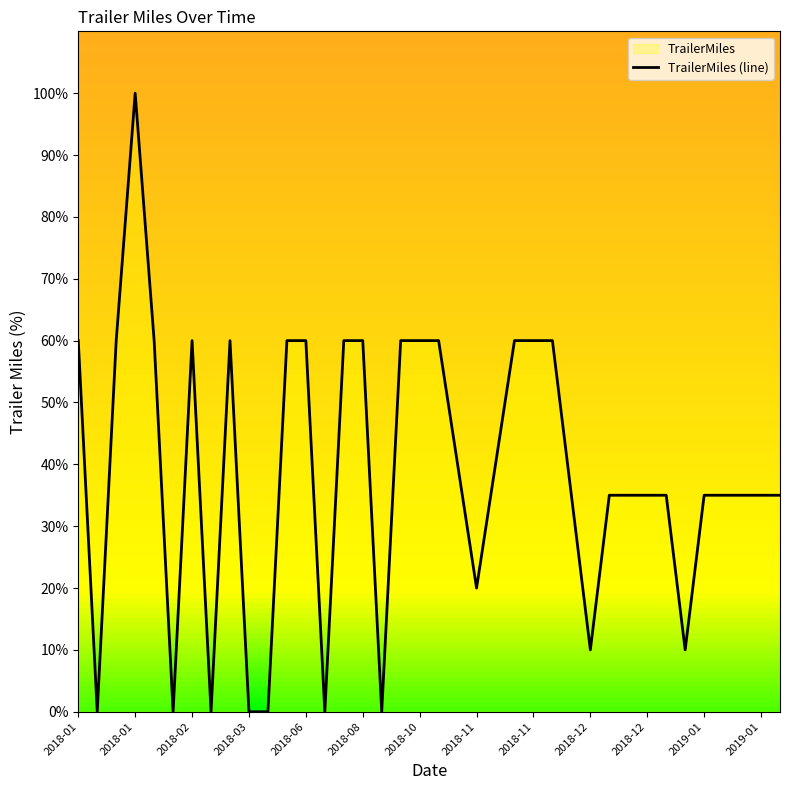

How many lines are shown in the chart?

1